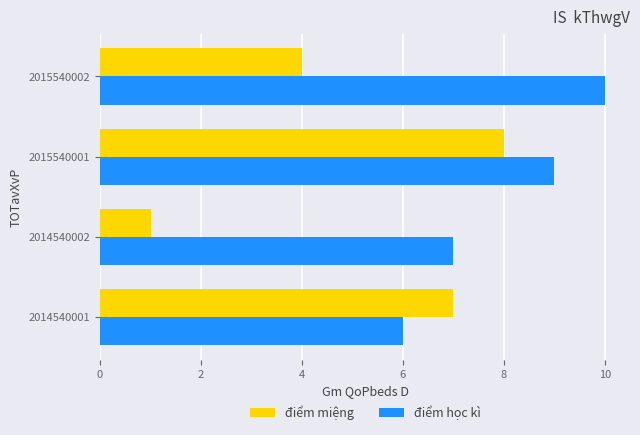

List the labels in order of điểm miệng value, largest first.

2015540001, 2014540001, 2015540002, 2014540002